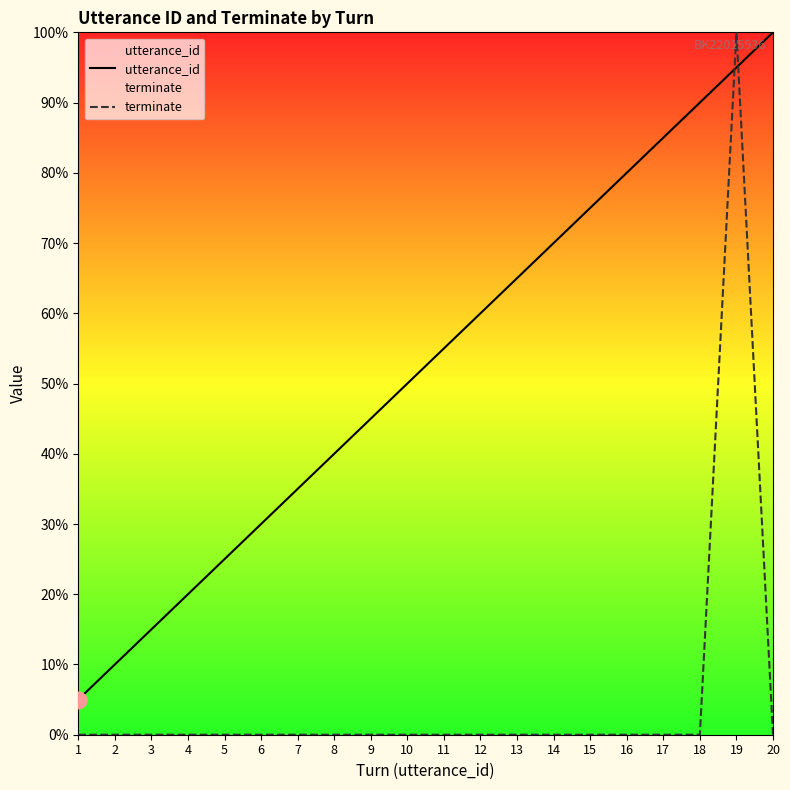

Rank the series by their maximum value, from lowest to highest.

utterance_id, terminate